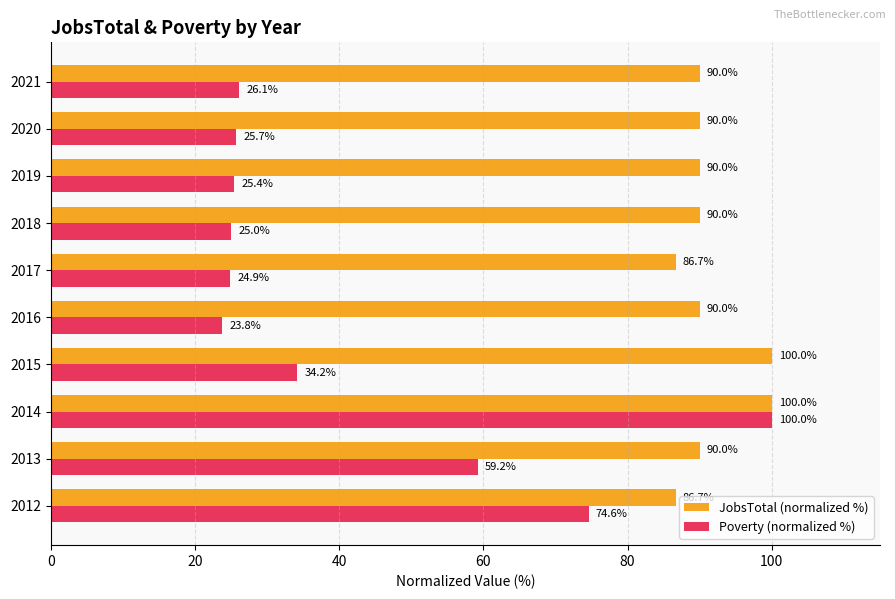

Which series has the largest range (max minus min)?

Poverty (normalized %)